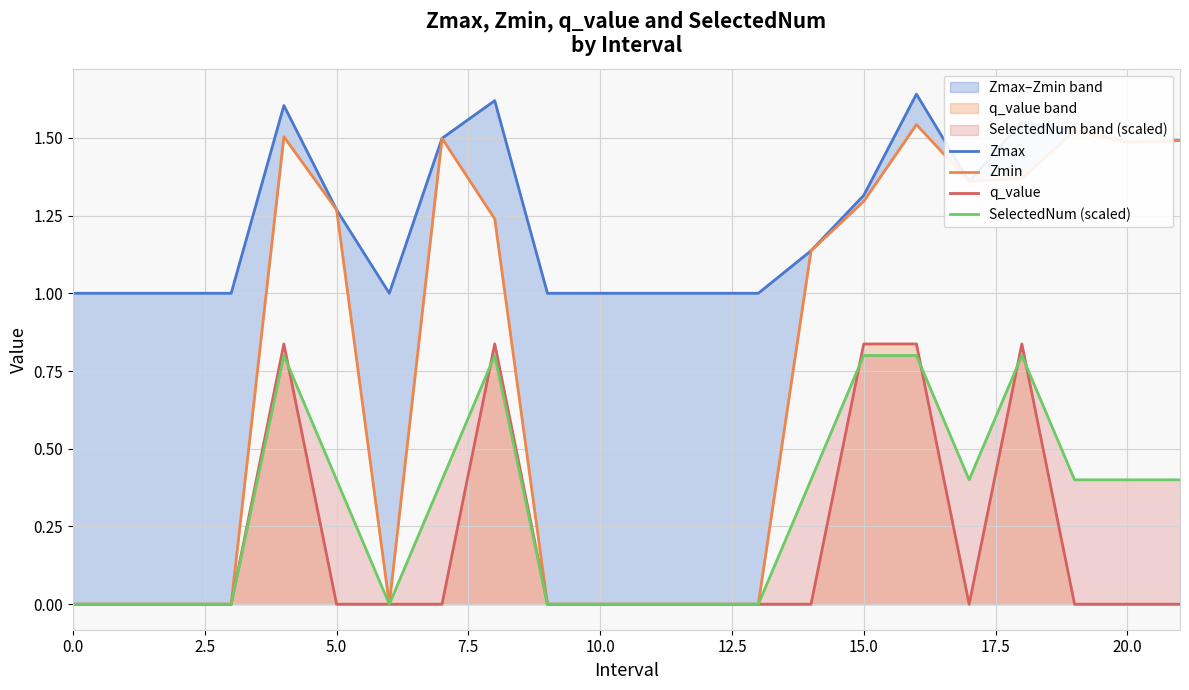

Which series has the largest total across all categories?

Zmax